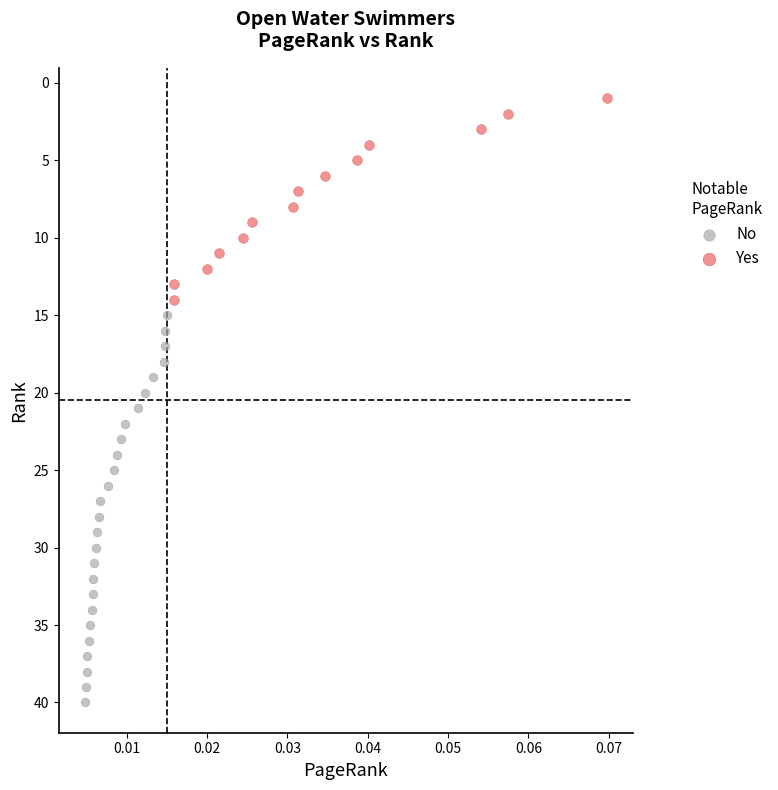

Which series contains the lowest Y value?

Yes